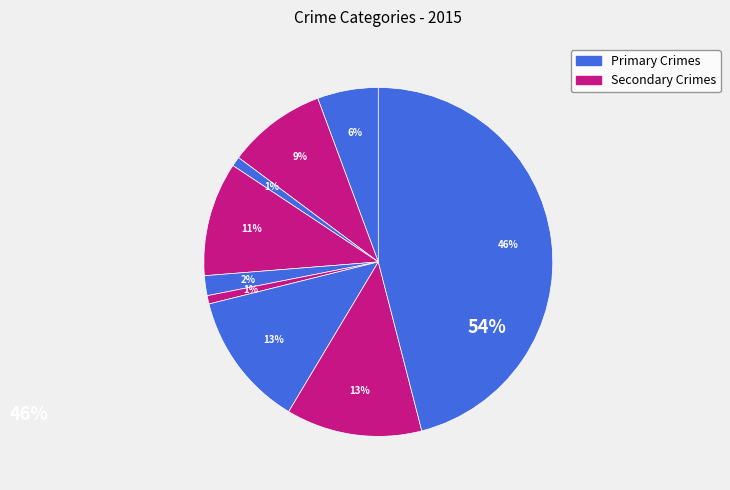

Is there a majority slice in this chart?

No